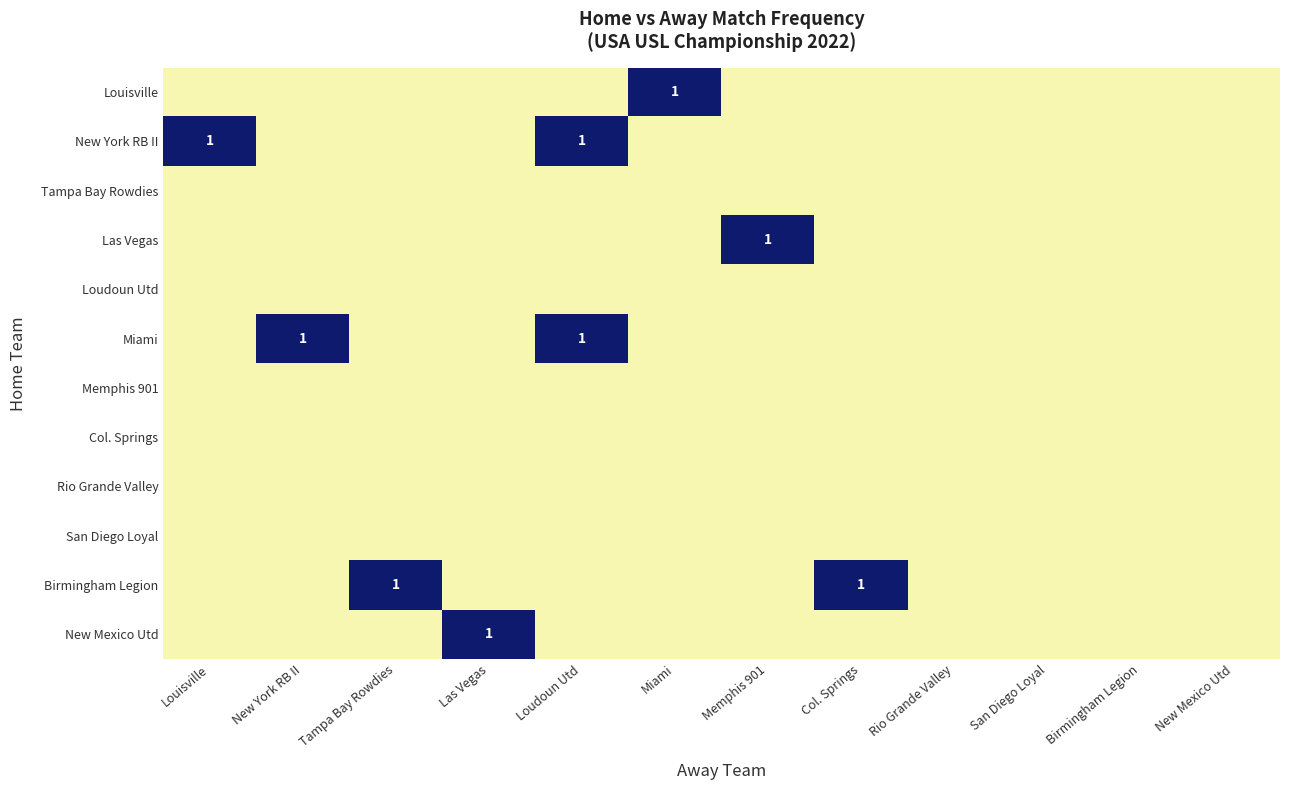

Rank the categories by Rio Grande Valley value from highest to lowest.

Louisville, New York RB II, Tampa Bay Rowdies, Las Vegas, Loudoun Utd, Miami, Memphis 901, Col. Springs, Rio Grande Valley, San Diego Loyal, Birmingham Legion, New Mexico Utd